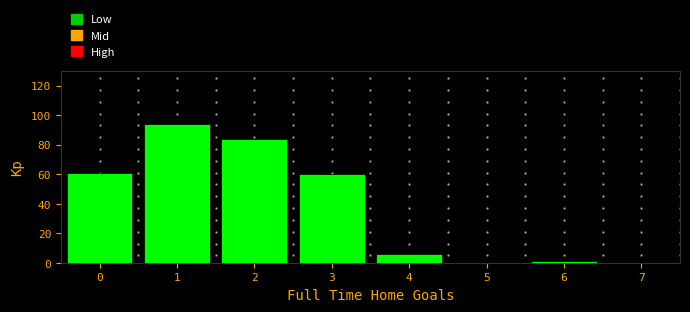

Reading left to right, list every bar in this chart as the range it spans on the x-axis followed by its height. The values are not printed on the chart, so give them approximately, as read against the axis.

-0.5 to 0.5: 62
0.5 to 1.5: 94
1.5 to 2.5: 84
2.5 to 3.5: 60
3.5 to 4.5: 6
4.5 to 5.5: 0
5.5 to 6.5: under 2
6.5 to 7.5: 0